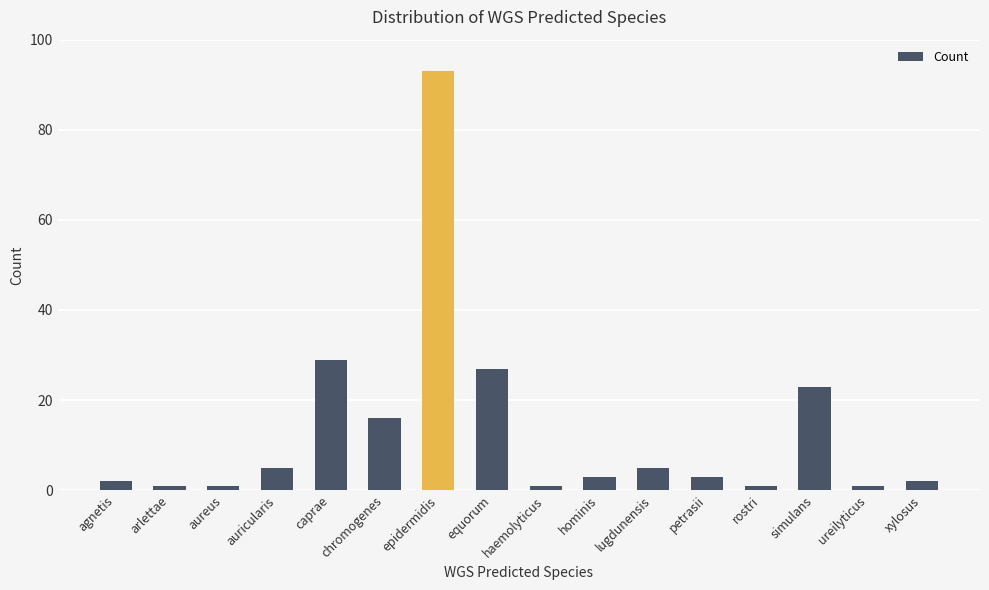

What is the change in value from arlettae to caprae?

+28